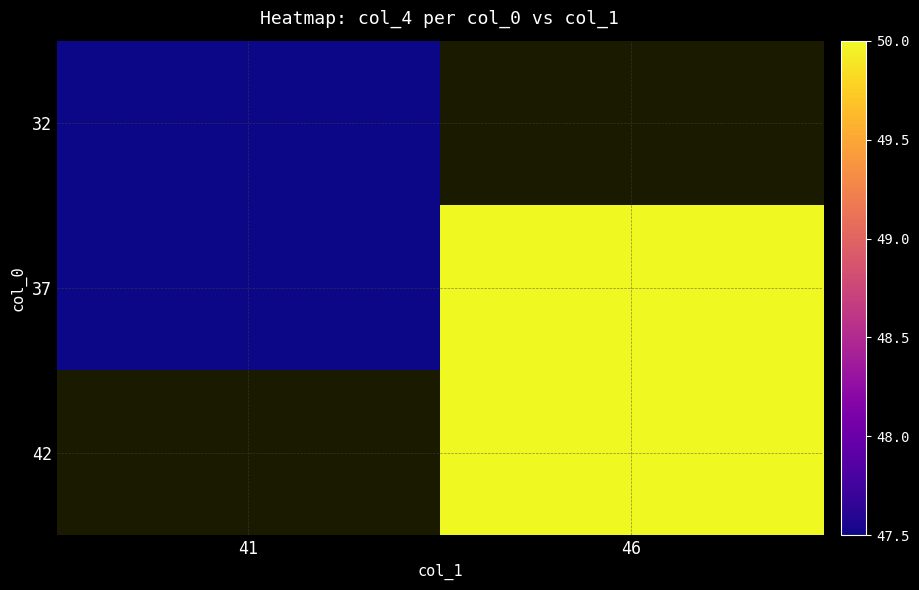

What is the minimum value shown in the chart?

47.5